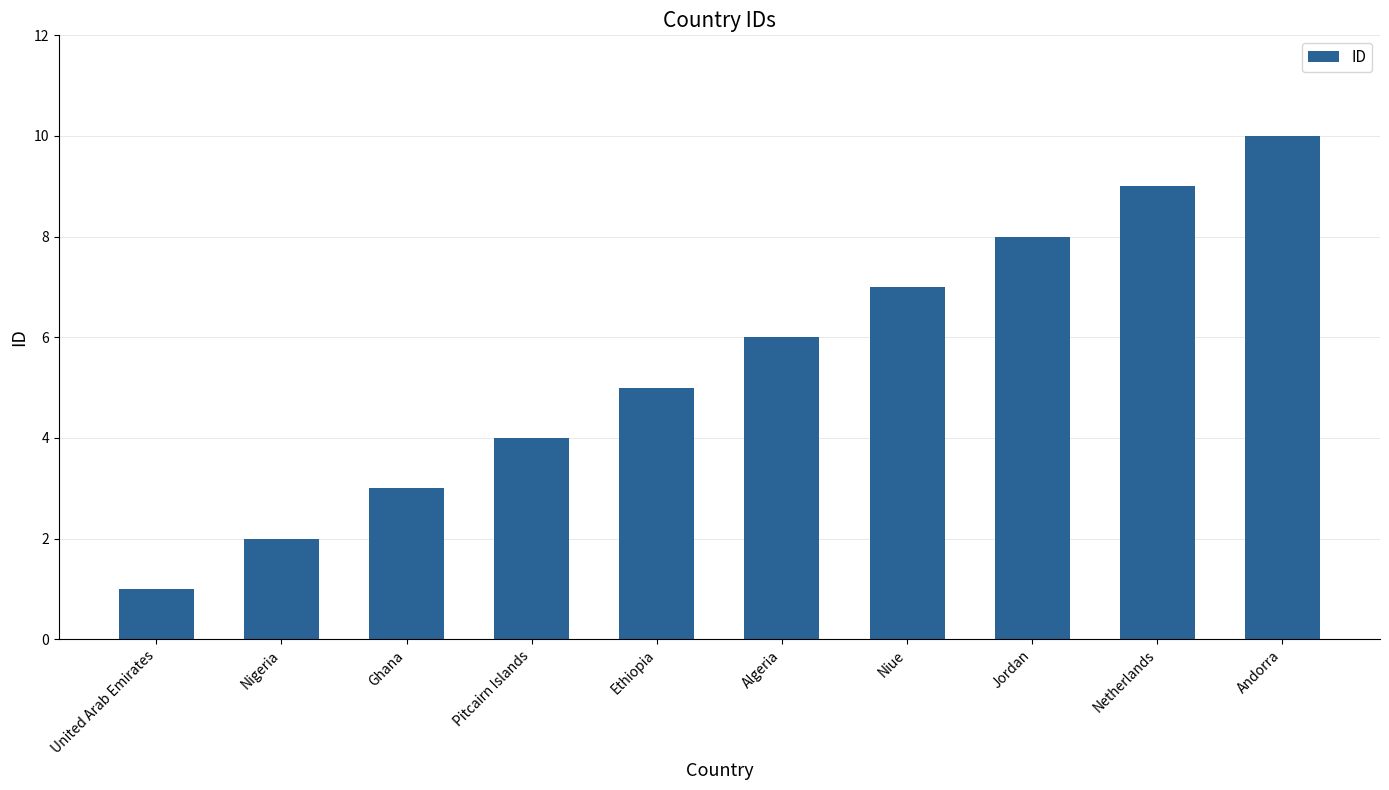

What value does the data have at Ethiopia?

5